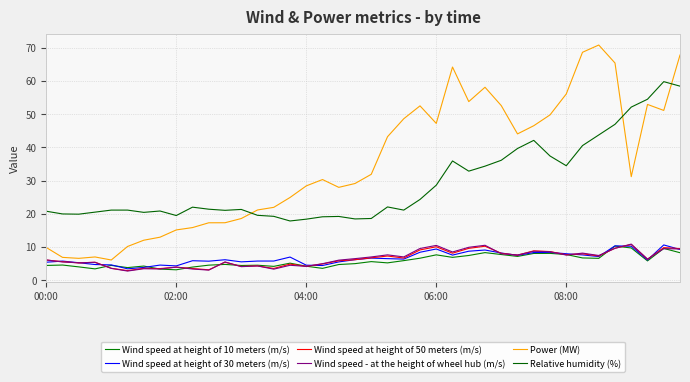

What are all the series names shown in the legend?

Wind speed at height of 10 meters (m/s), Wind speed at height of 30 meters (m/s), Wind speed at height of 50 meters (m/s), Wind speed - at the height of wheel hub (m/s), Power (MW), Relative humidity (%)